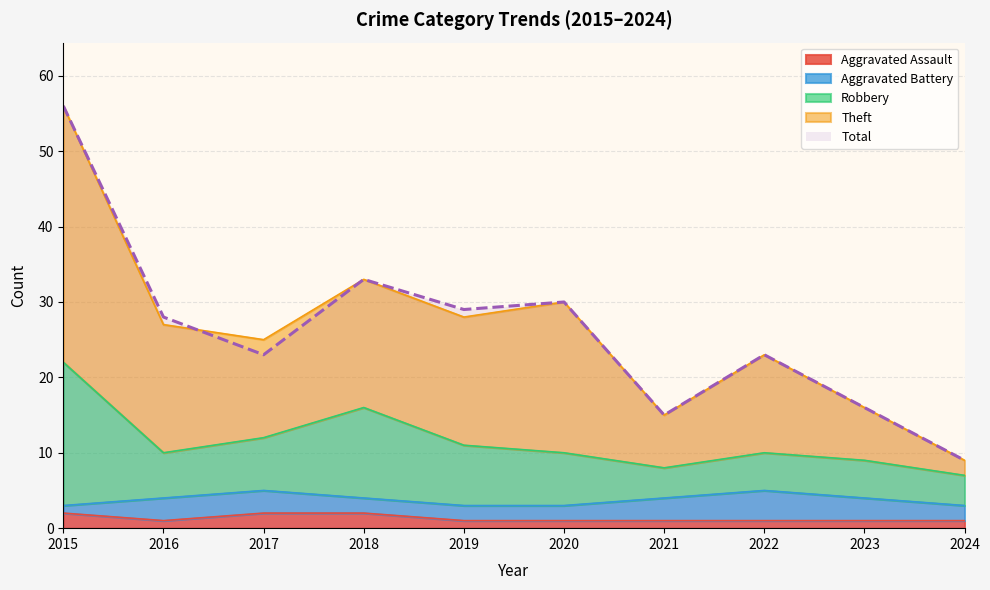

Is it true that Theft equals 49 at 2016?

False